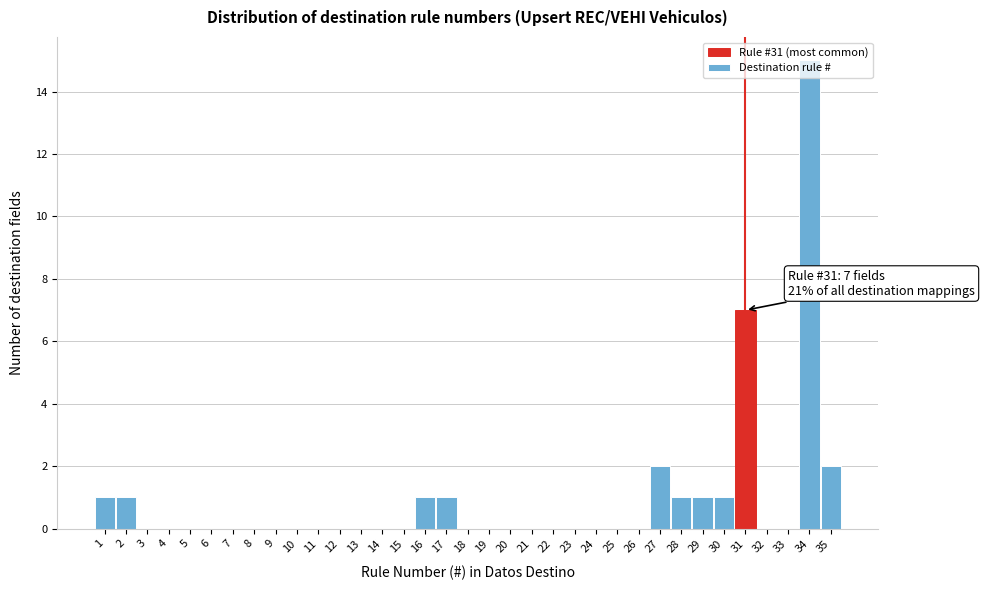

Over which range of the x-axis is the bar tallest?

33.5 to 34.5